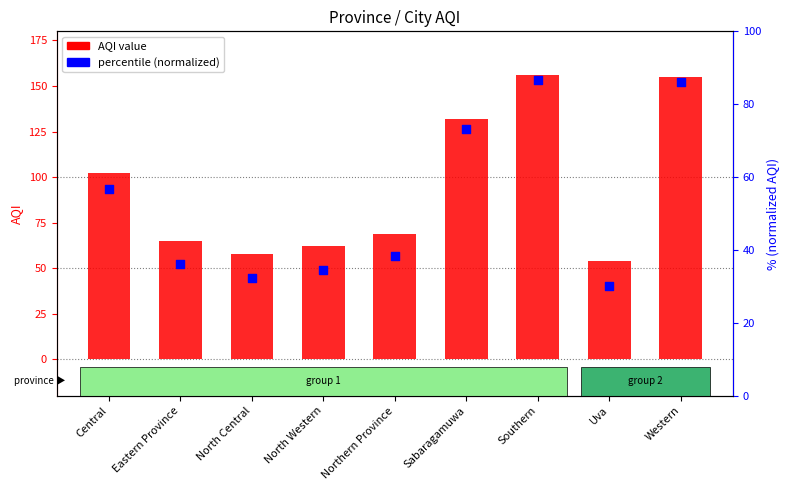

What is the total value across all series at Central?

158.7